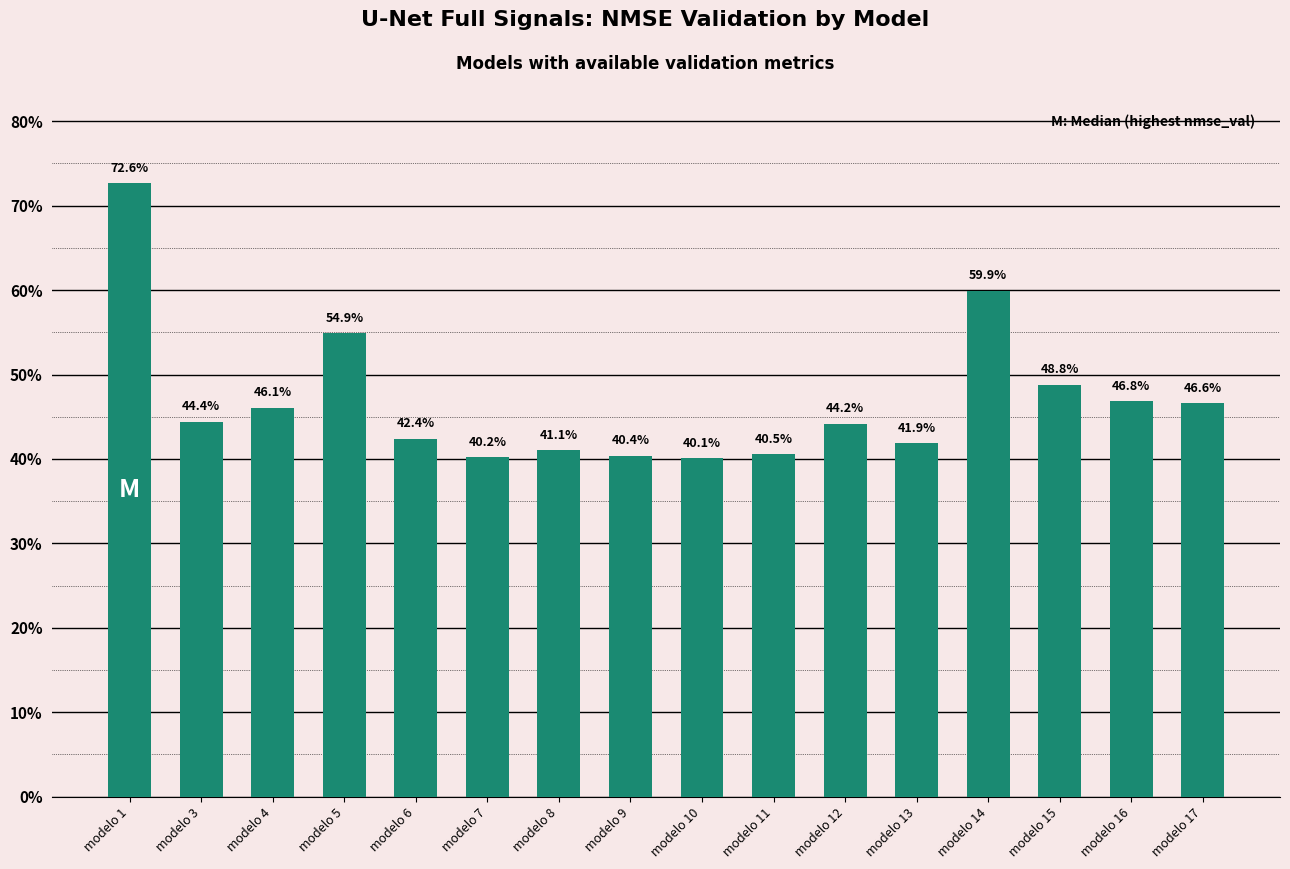

Does the chart contain any negative values?

No